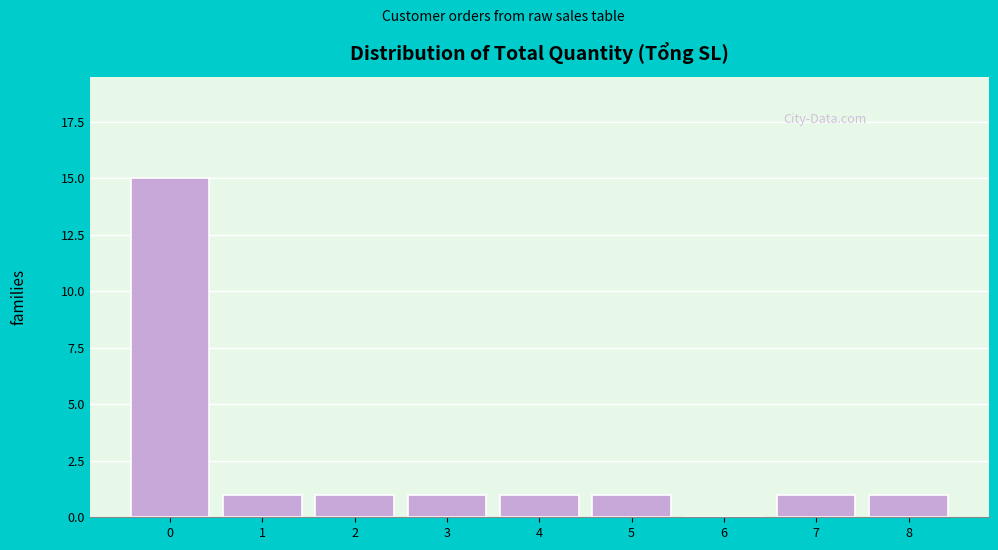

Reading left to right, extract all data points from this chart.

0=15	1=1	2=1	3=1	4=1	5=1	6=0	7=1	8=1